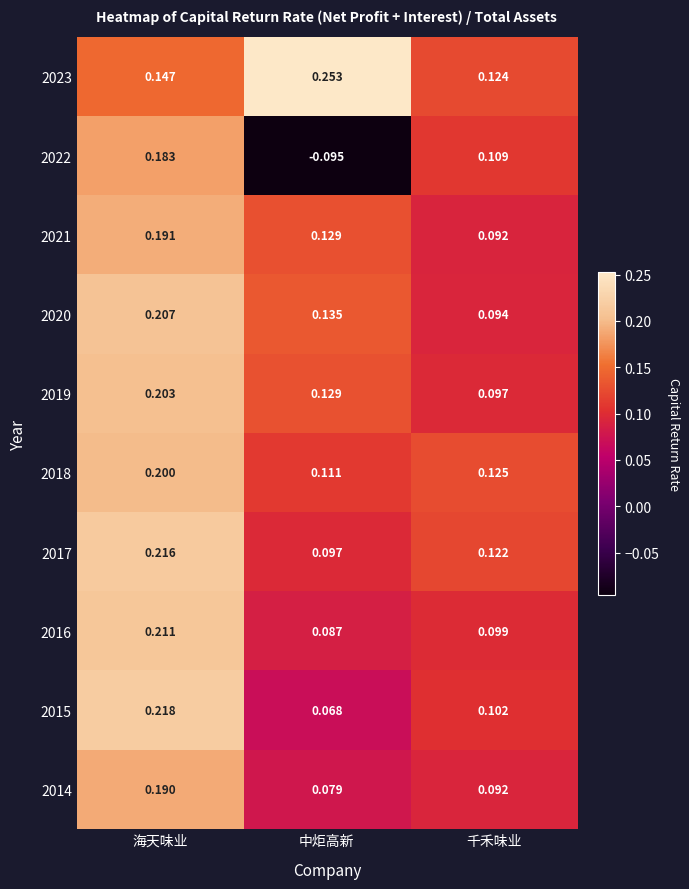

Which category has the highest value in the 2014 series?

海天味业